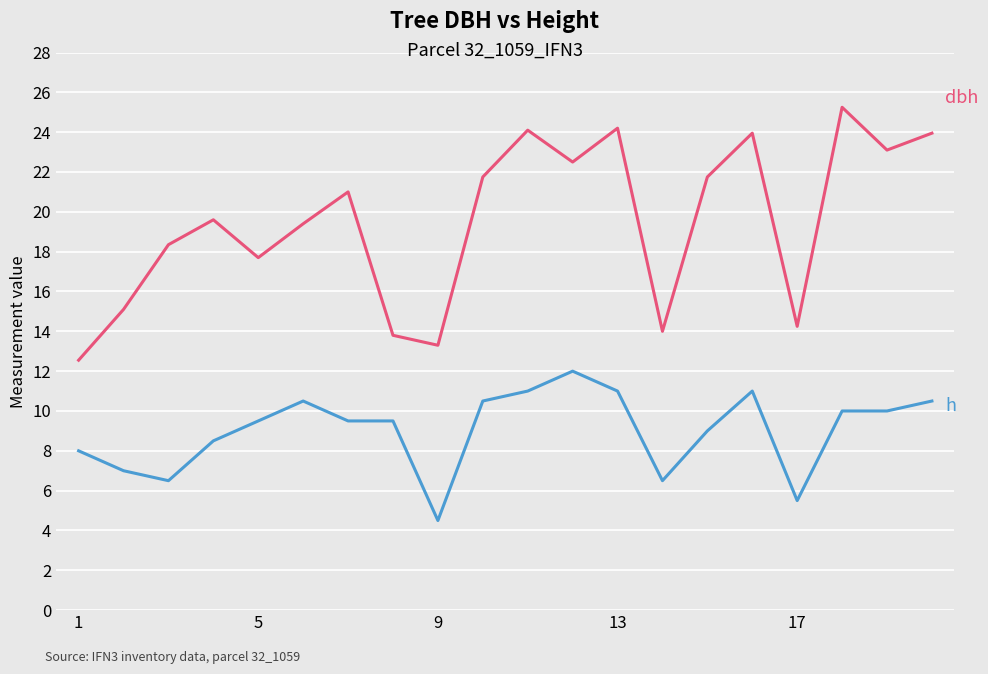

What is the minimum value shown in the chart?

4.5